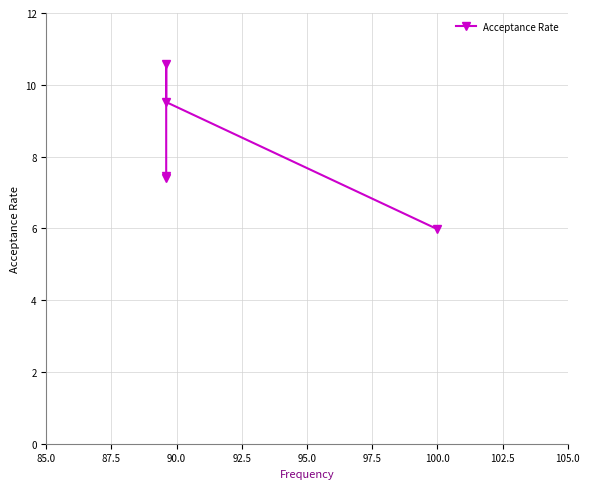

Where is the first local maximum?

90.0